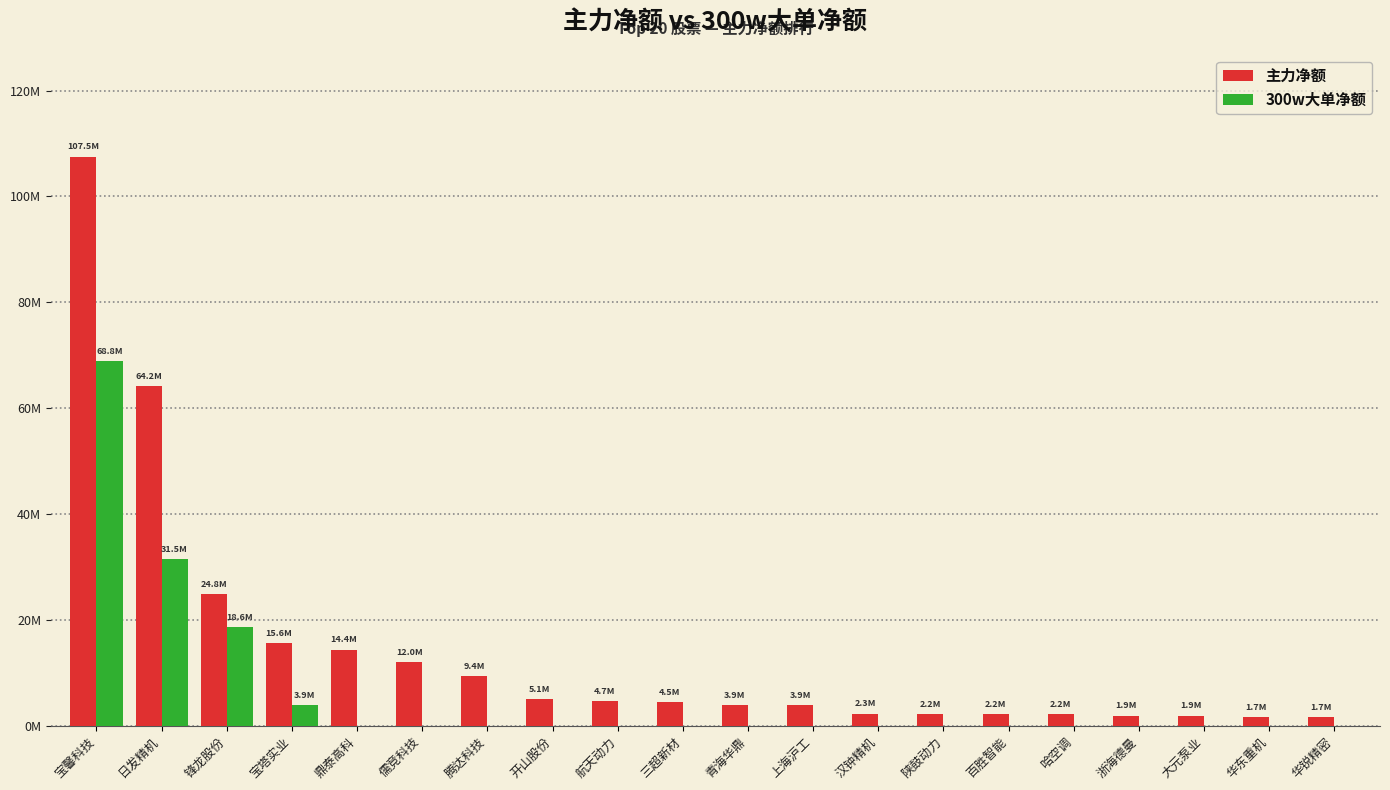

What position from the left is 华东重机?

19